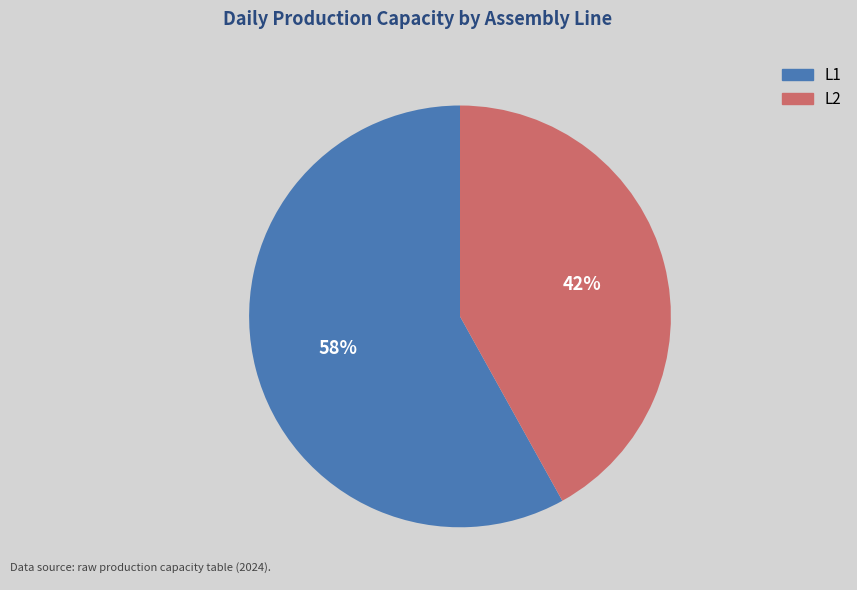

True or false: L2 accounts for 56% of the total.

False